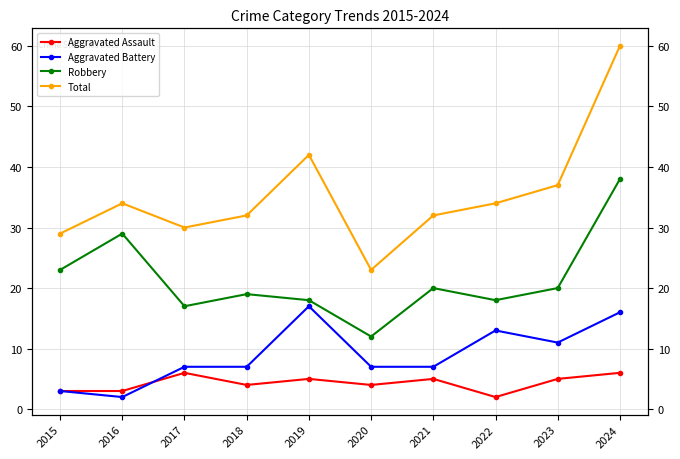

Reading left to right, extract all data points from this chart.

Aggravated Assault: 2015=3	2016=3	2017=6	2018=4	2019=5	2020=4	2021=5	2022=2	2023=5	2024=6
Aggravated Battery: 2015=3	2016=2	2017=7	2018=7	2019=17	2020=7	2021=7	2022=13	2023=11	2024=16
Robbery: 2015=23	2016=29	2017=17	2018=19	2019=18	2020=12	2021=20	2022=18	2023=20	2024=38
Total: 2015=29	2016=34	2017=30	2018=32	2019=42	2020=23	2021=32	2022=34	2023=37	2024=60